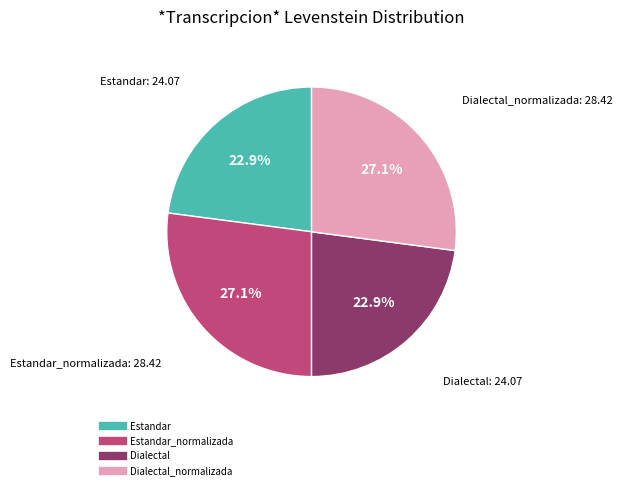

How many segments does this pie chart have?

4